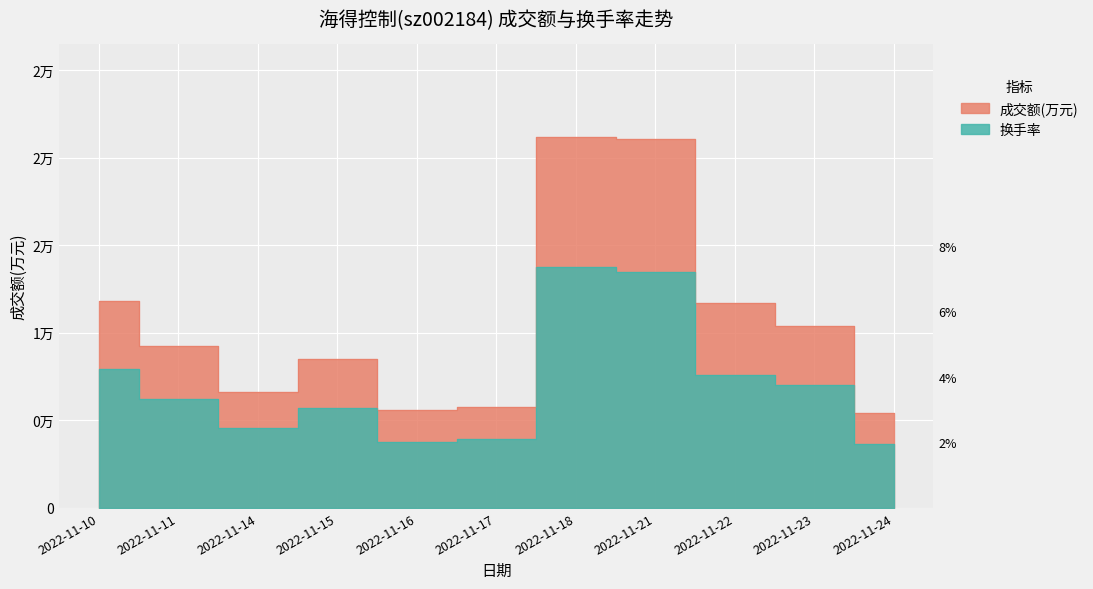

The 换手率 series shows 3962.9 at 2022-11-17. True or false?

True